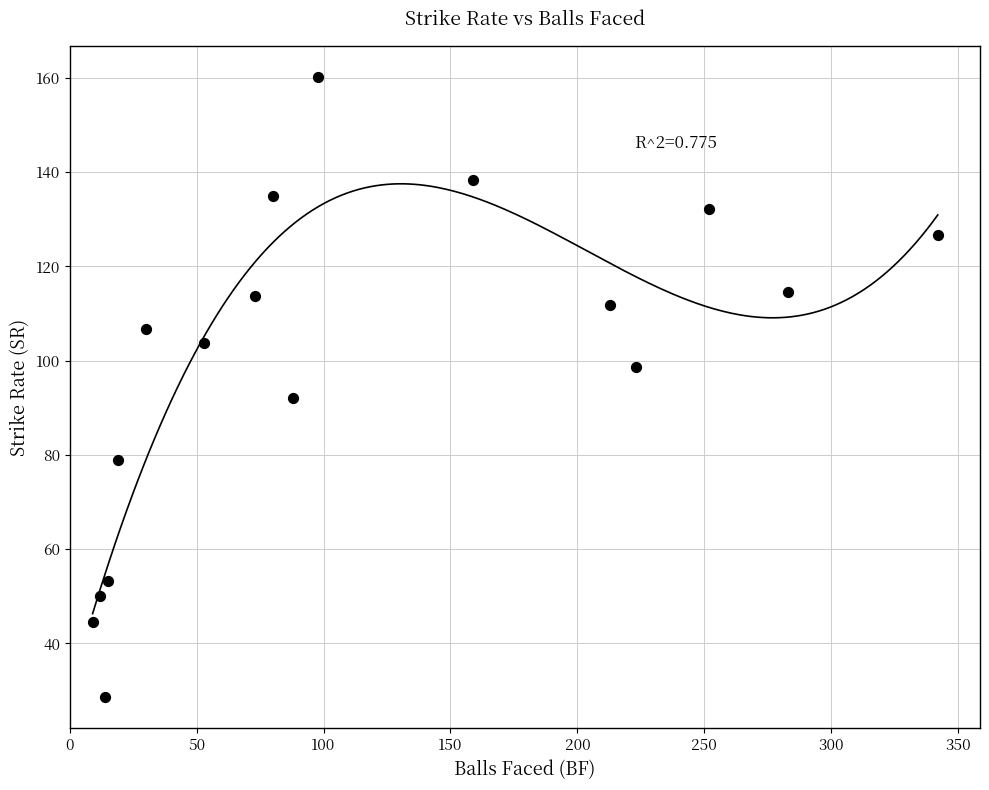

What Y value in the scatter plot is closest to 94?

92.0